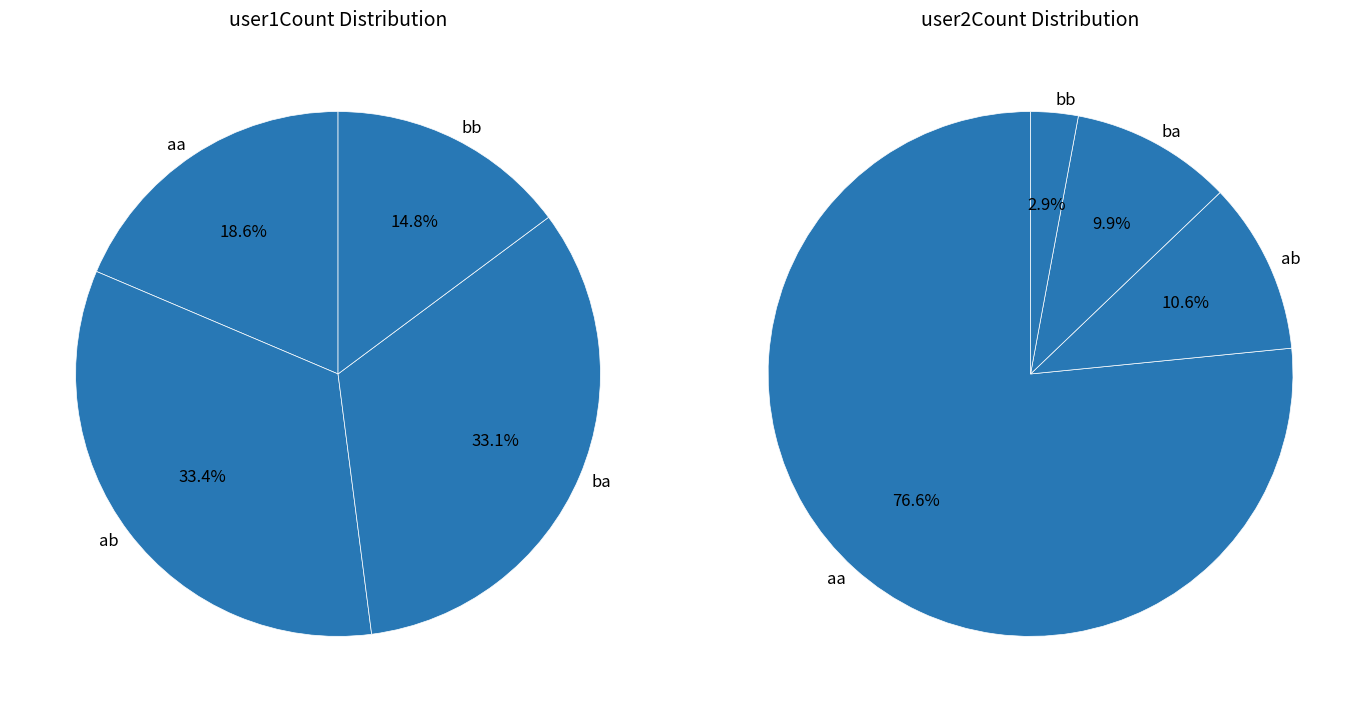

True or false: ab accounts for 2% of the total.

False